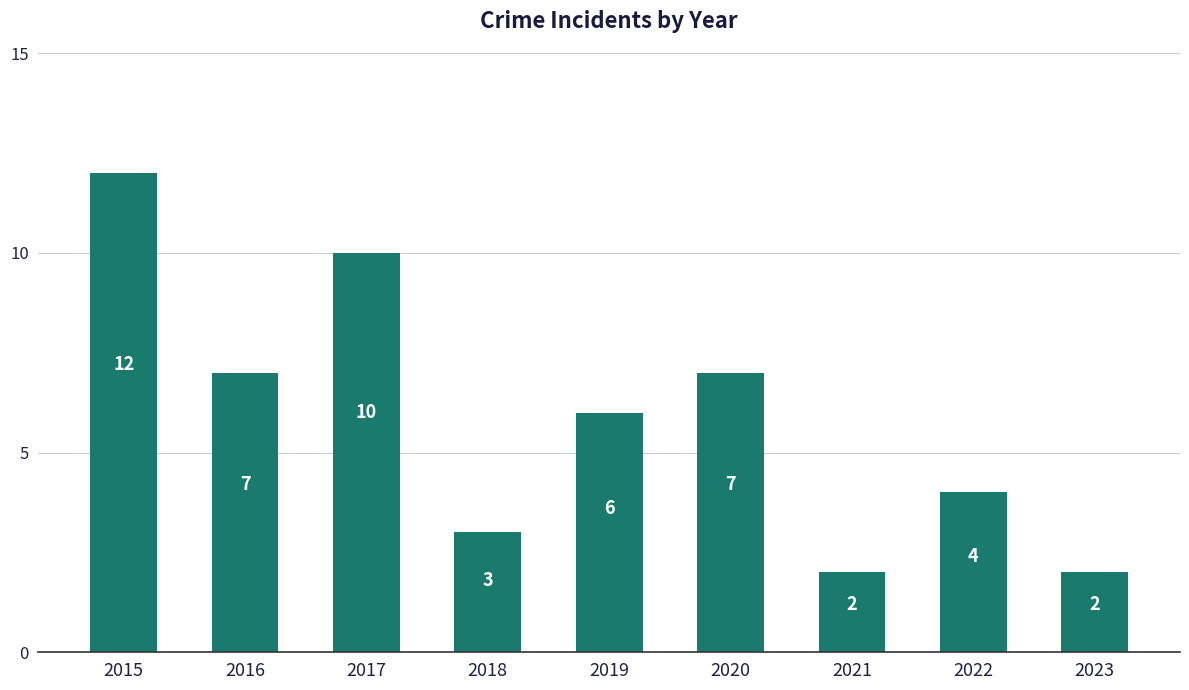

What is the average value?

6